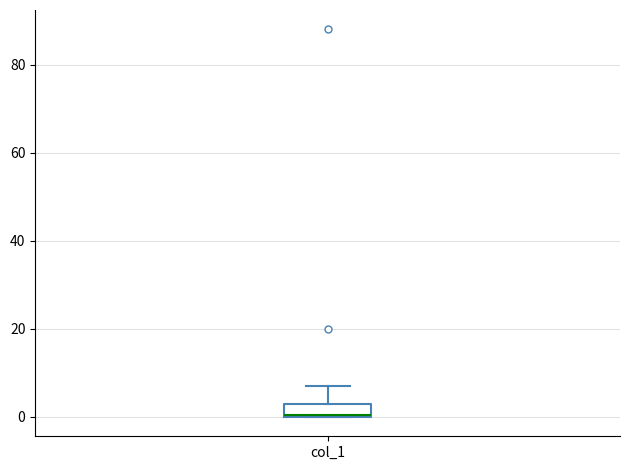

Transcribe this box plot: give where the median line is, the range the box spans, and where the two whiskers end, as read against the y-axis. The values are not printed on the chart, so give them approximately, as read against the axis.

median 0, box 0 to 4, whiskers 0 to 8